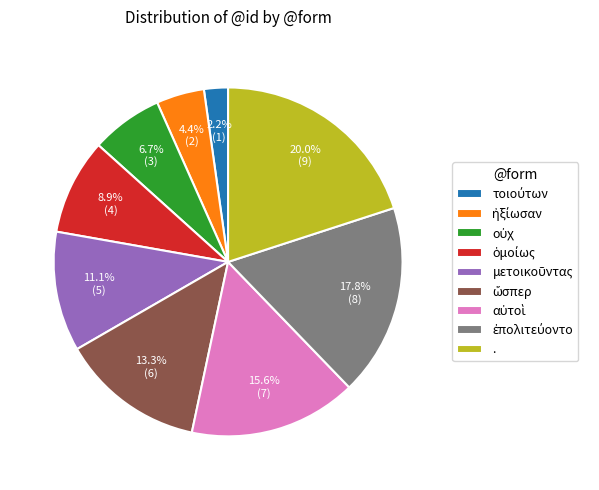

To the nearest percent, what is the difference between the largest and smallest slice percentages?

18%